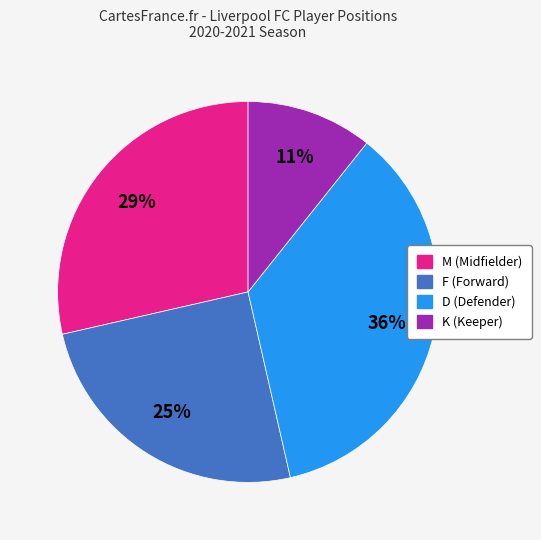

Rank the categories by value from lowest to highest.

K, F, M, D